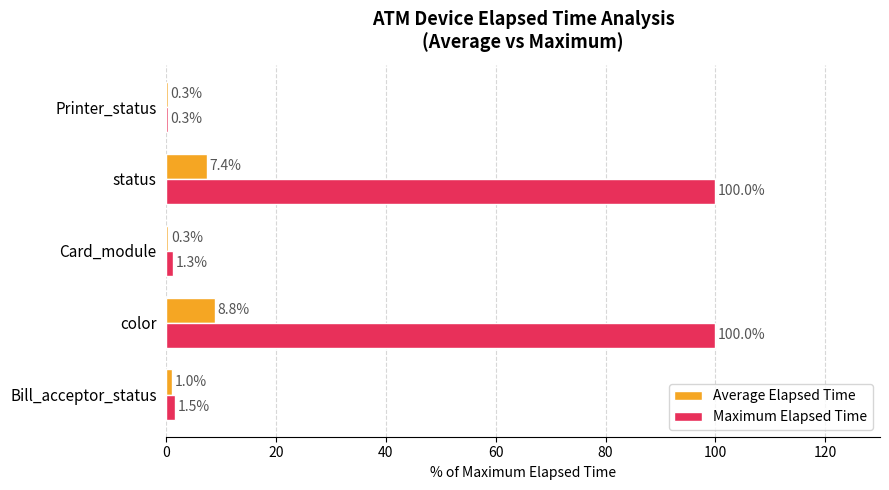

What is the maximum value shown in the chart?

100.0